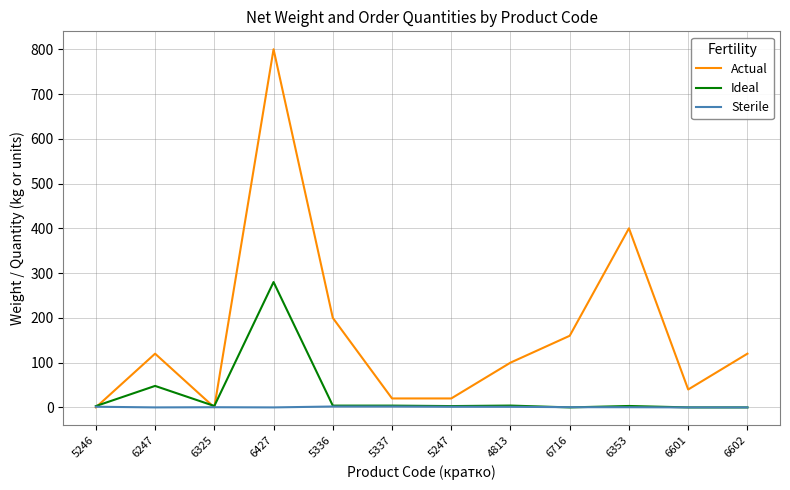

How many lines are shown in the chart?

3